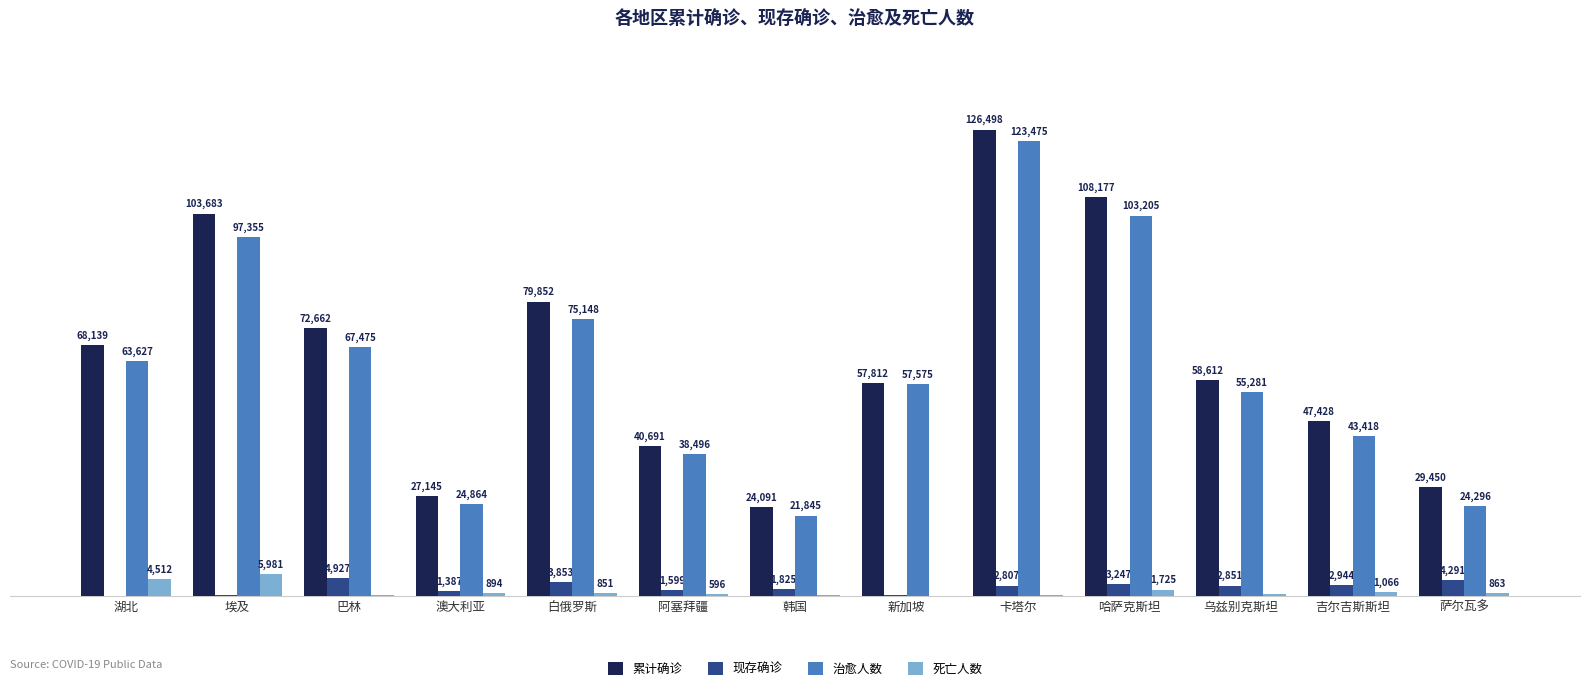

At which label does 治愈人数 reach its peak?

卡塔尔